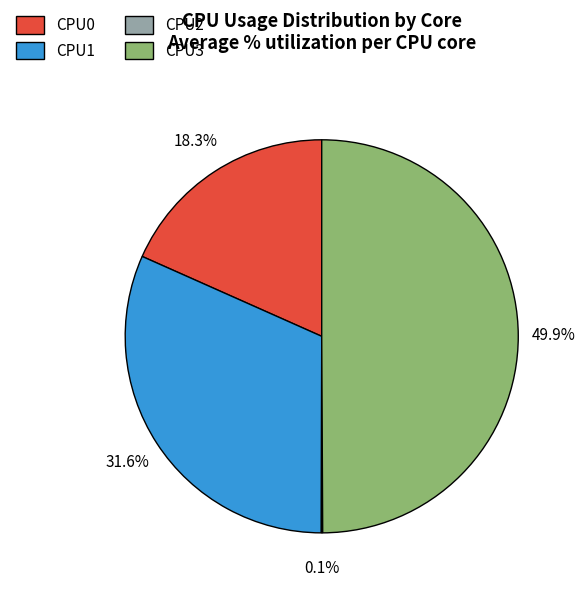

Combined, what portion of the pie is CPU3 and CPU1?

81.6%